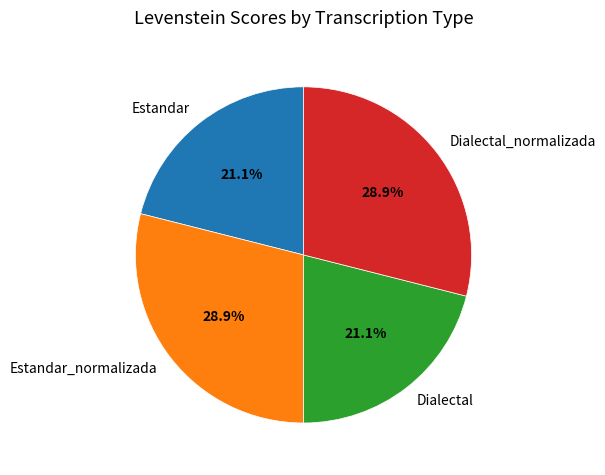

To the nearest percent, what is the difference between the largest and smallest slice percentages?

8%